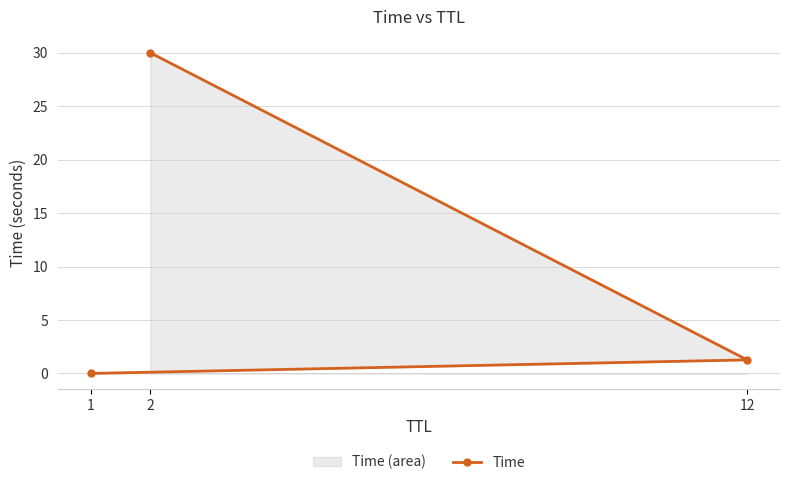

Rank the categories by value from lowest to highest.

1, 12, 2